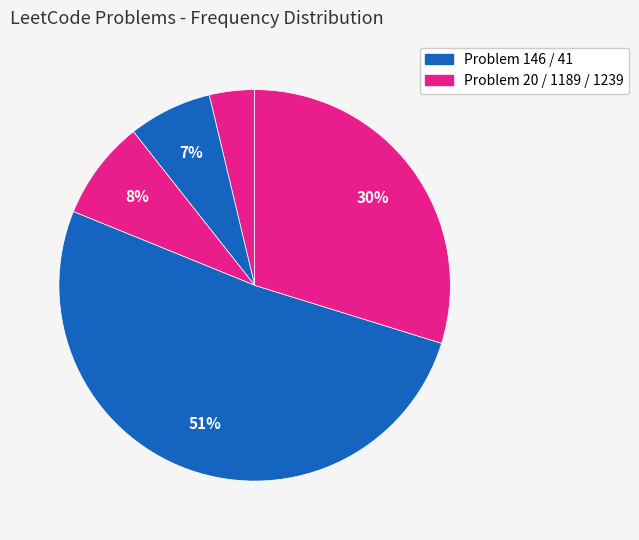

How many segments does this pie chart have?

5